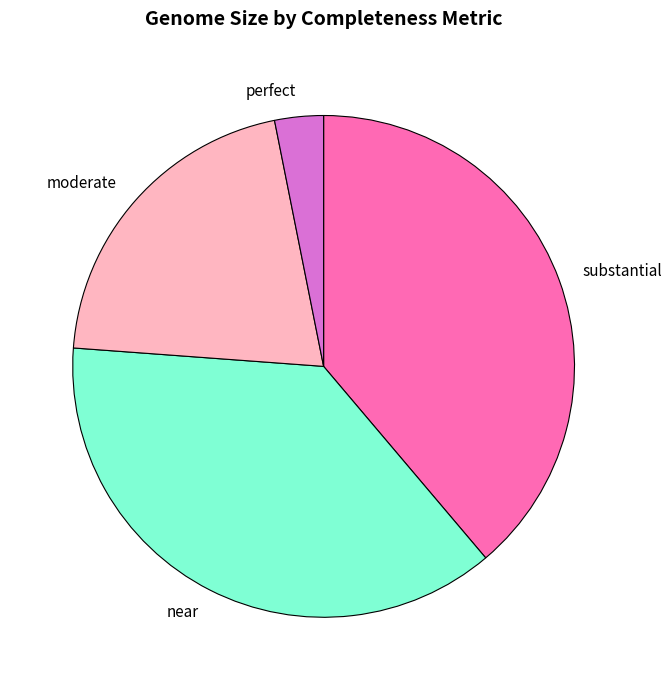

Rank the categories by value from lowest to highest.

perfect, moderate, near, substantial